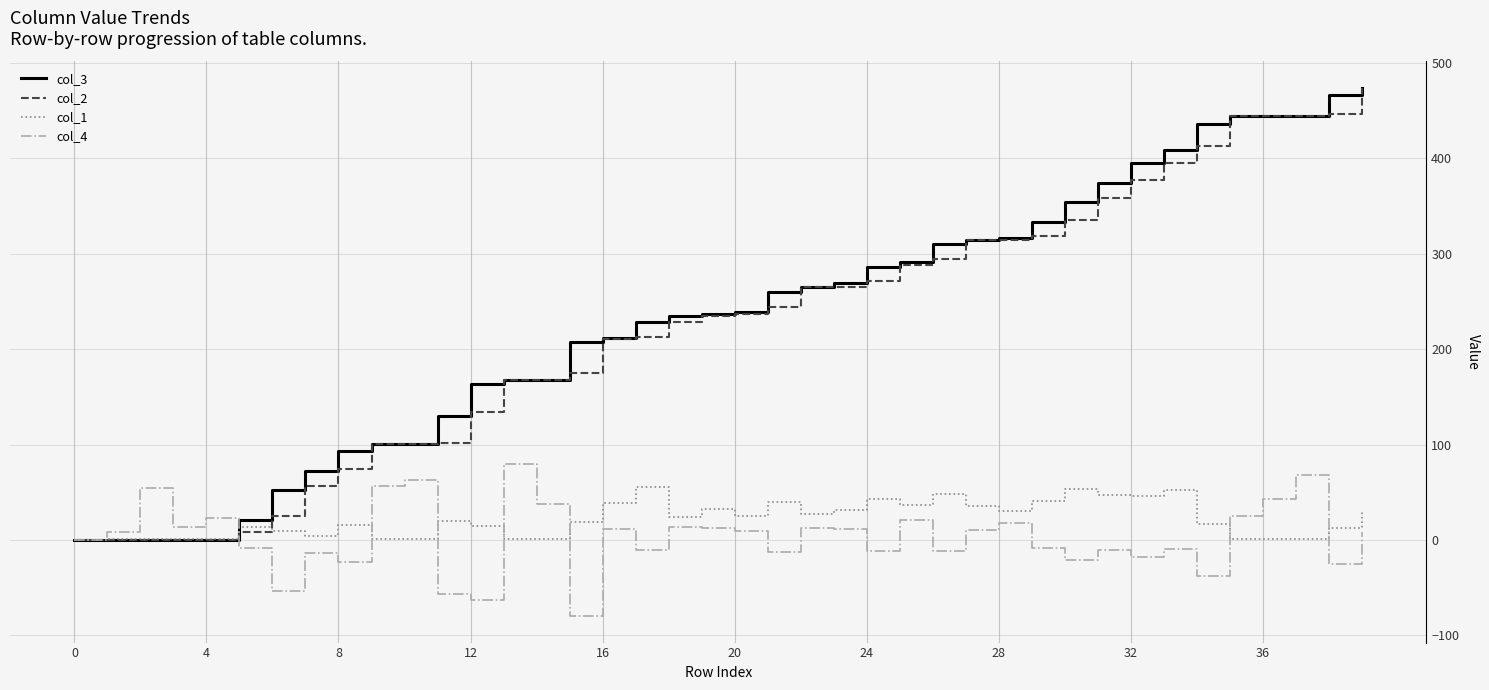

What is the minimum value shown in the chart?

-80